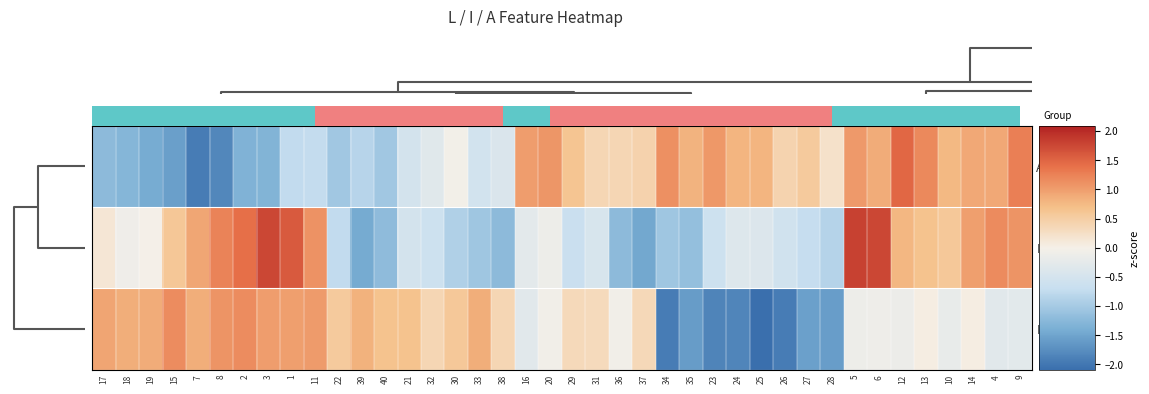

Which series has the largest total across all categories?

row_1